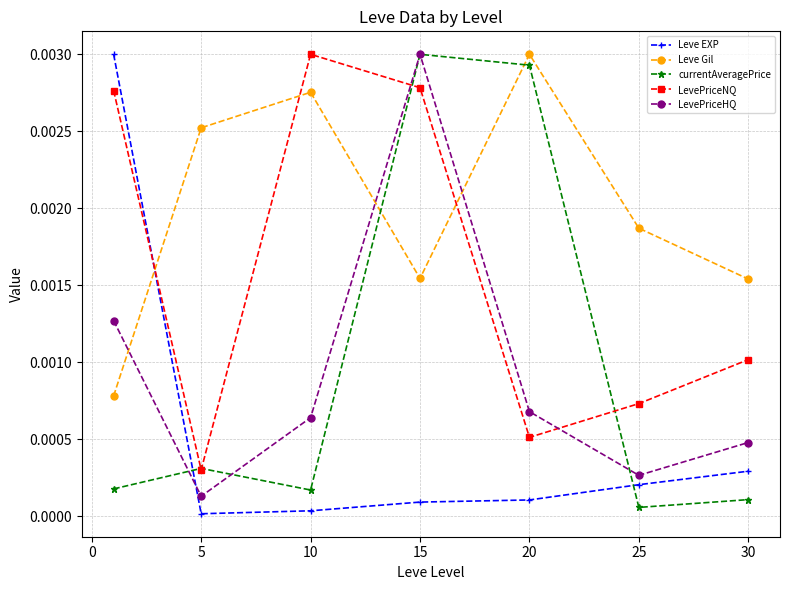

In LevePriceHQ, how many points are lower than both neighbors (excluding endpoints)?

2